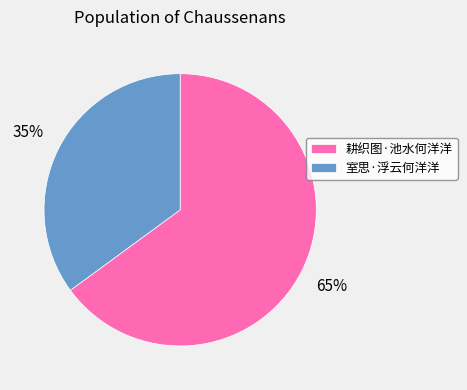

To the nearest percent, what is the average slice percentage?

50%